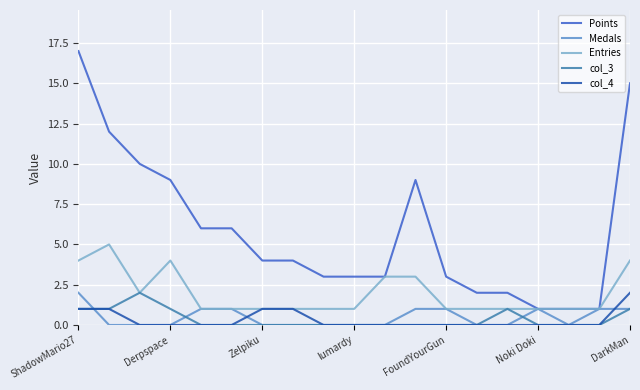

True or false: Points and col_4 cross at least once.

False